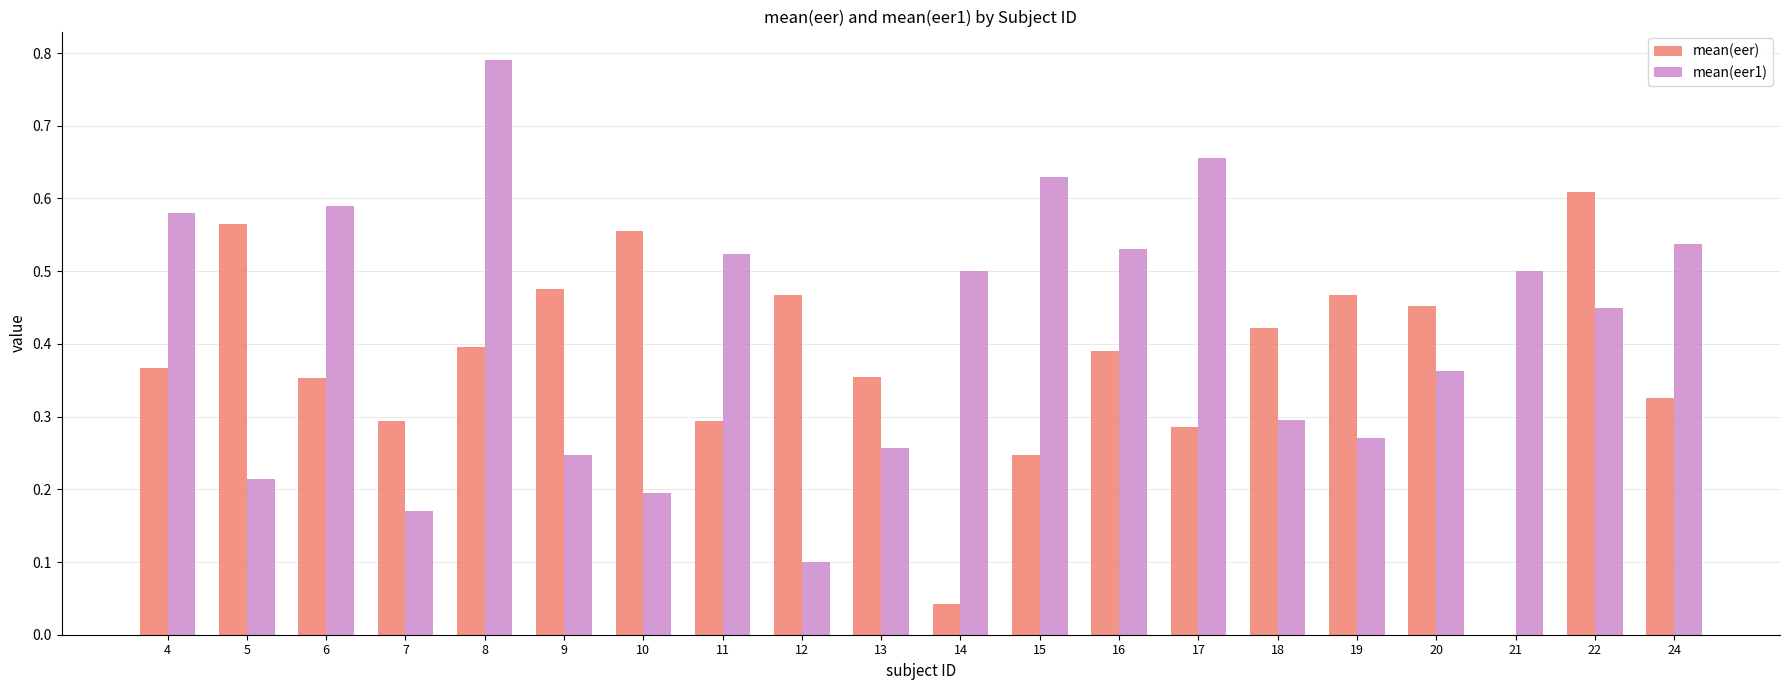

Between 13 and 19, which series saw the biggest shift?

mean(eer)